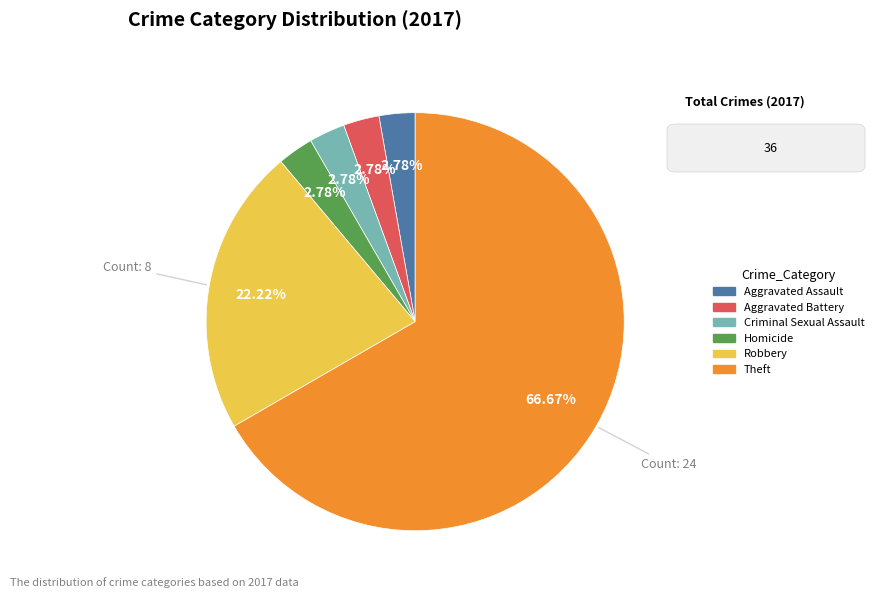

Count the number of slices in the pie.

6